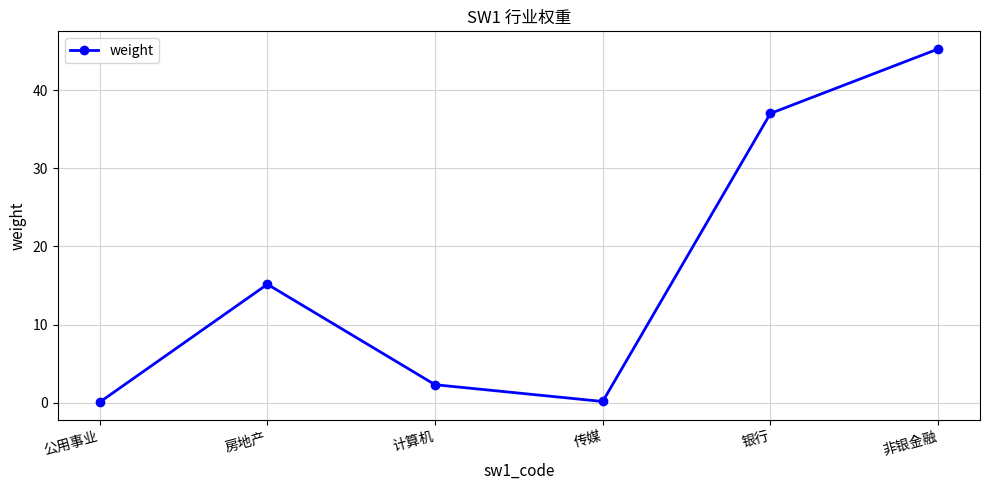

The chart shows a value of 0.6 at 计算机. True or false?

False